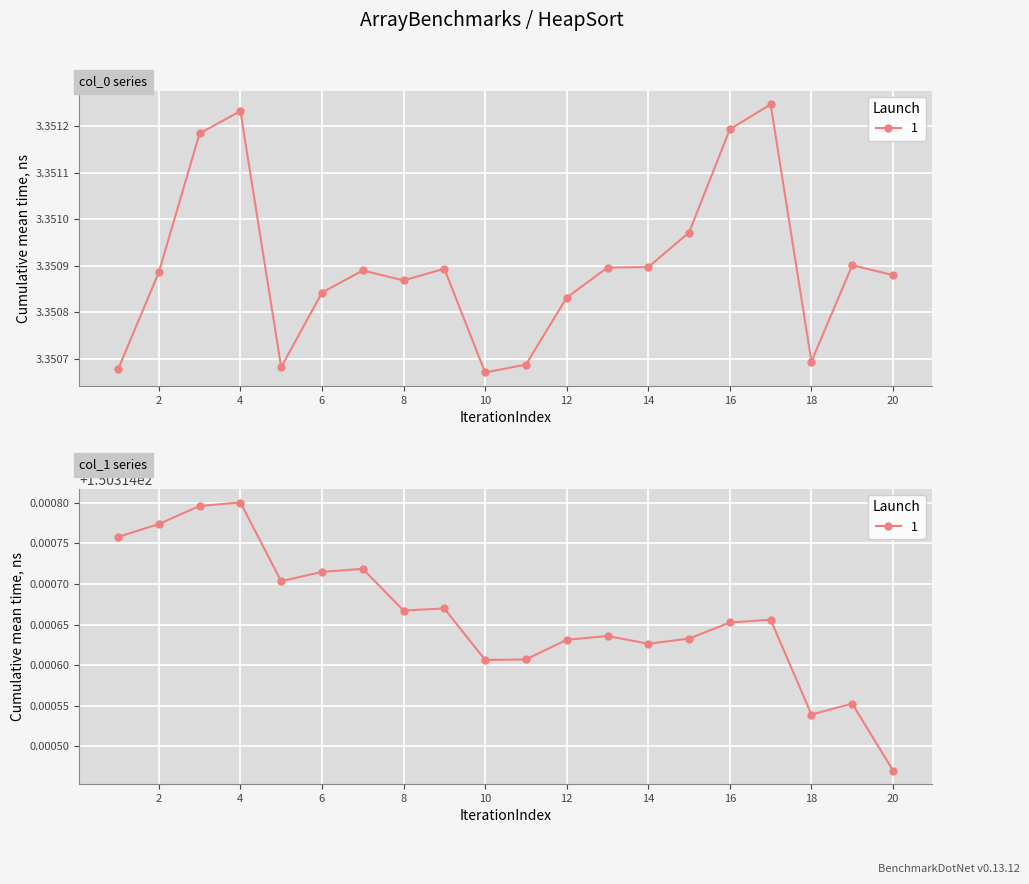

Read the col_1 value at 12.

150.3